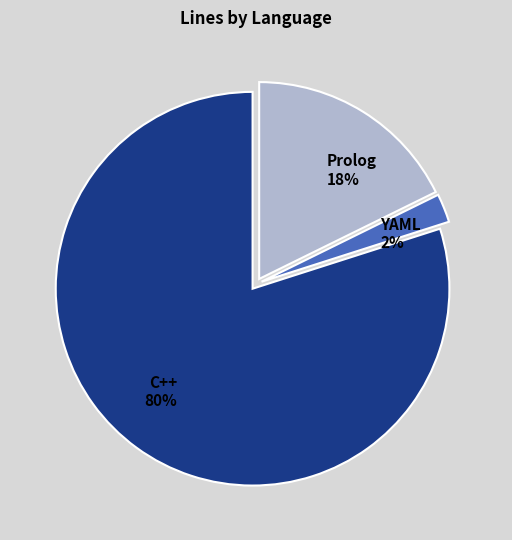

To the nearest percent, what is the combined percentage of C++ and Prolog?

98%